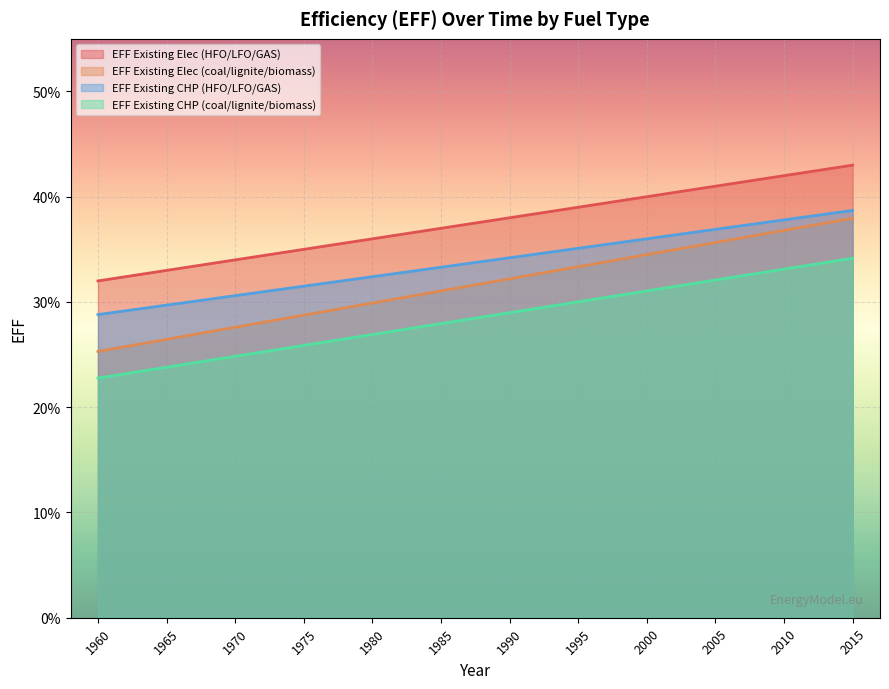

True or false: EFF Existing CHP (HFO/LFO/GAS) and EFF Existing CHP (coal/lignite/biomass) intersect in this chart.

False